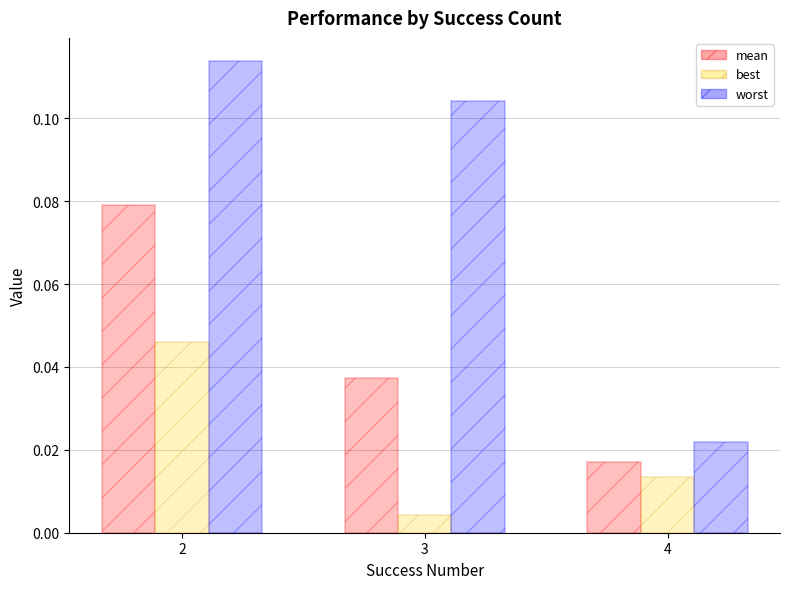

Which series has the largest total across all categories?

worst